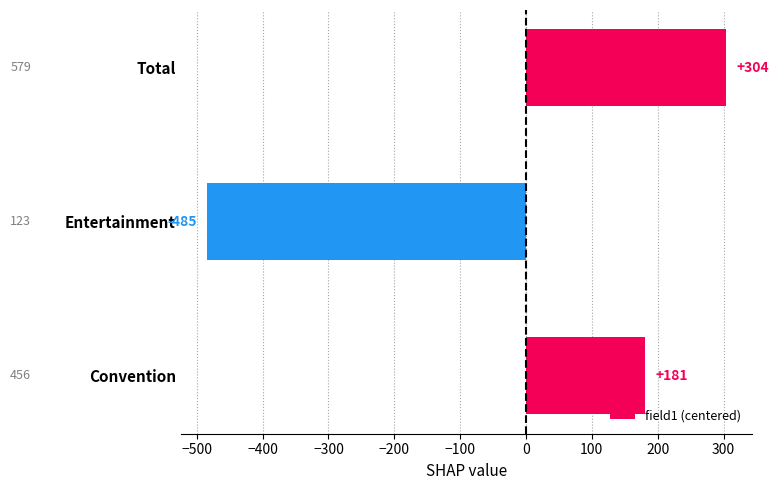

What is the sum of the values at Total and Convention?

485